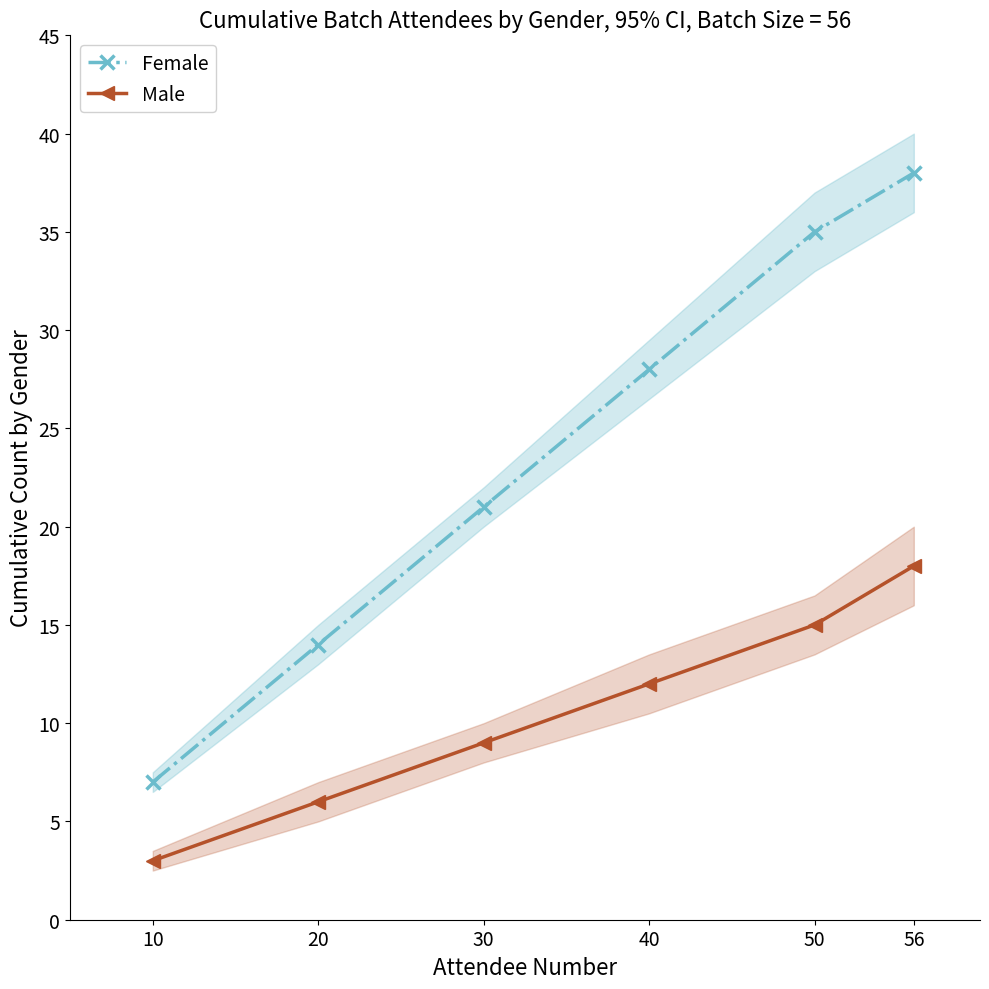

True or false: Male and Female cross at least once.

False